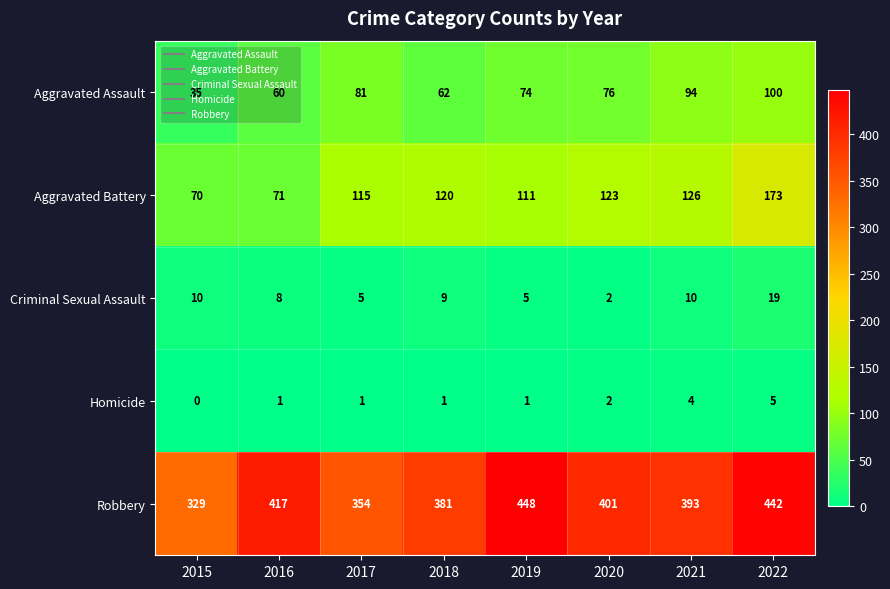

True or false: Aggravated Battery has a value of 193 at 2017.

False